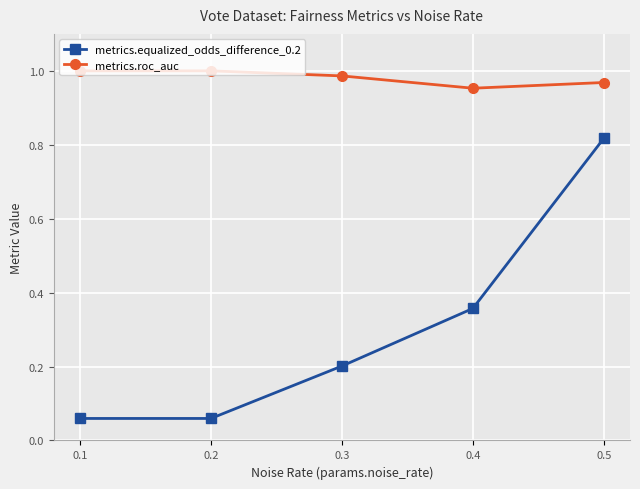

Is the value of metrics.equalized_odds_difference_0.2 at 0.3 greater than the value of metrics.roc_auc at 0.3?

No